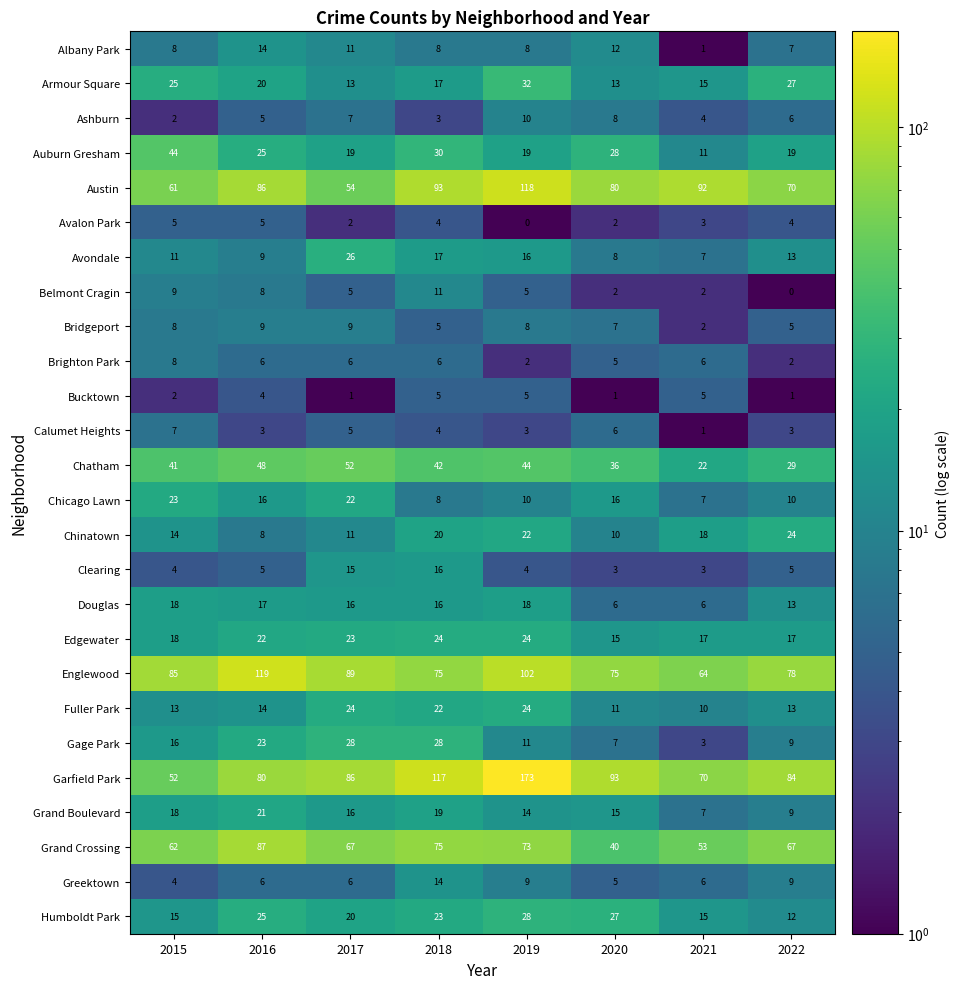

At which category does the chart reach its peak across all series?

2019